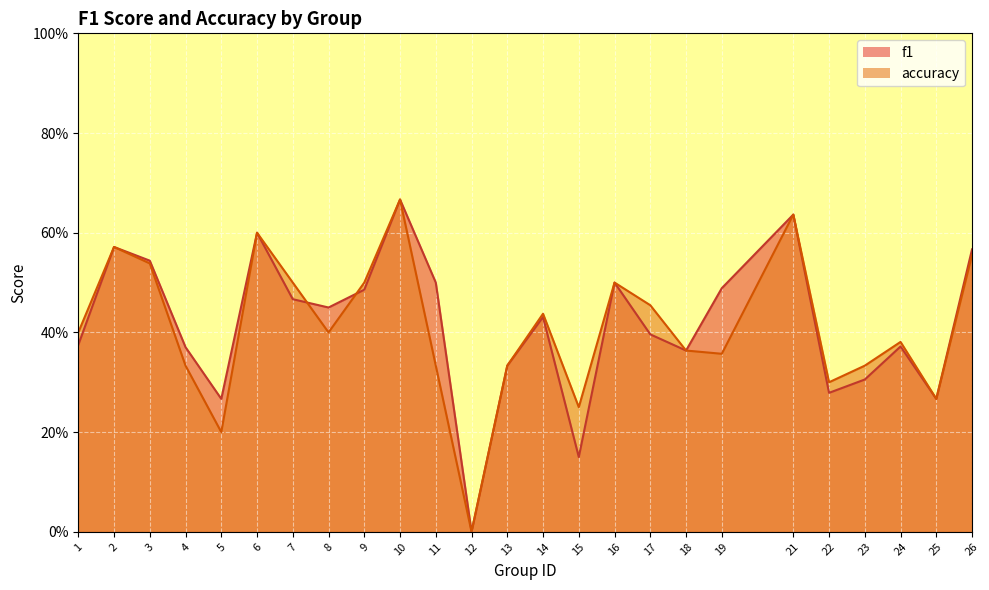

Reading left to right, what are all the values shown in this chart?

f1: 1=0.4	2=0.6	3=0.5	4=0.4	5=0.3	6=0.6	7=0.5	8=0.5	9=0.5	10=0.7	11=0.5	12=0.0	13=0.3	14=0.4	15=0.2	16=0.5	17=0.4	18=0.4	19=0.5	21=0.6	22=0.3	23=0.3	24=0.4	25=0.3	26=0.6
accuracy: 1=0.4	2=0.6	3=0.5	4=0.3	5=0.2	6=0.6	7=0.5	8=0.4	9=0.5	10=0.7	11=0.3	12=0.0	13=0.3	14=0.4	15=0.2	16=0.5	17=0.5	18=0.4	19=0.4	21=0.6	22=0.3	23=0.3	24=0.4	25=0.3	26=0.6